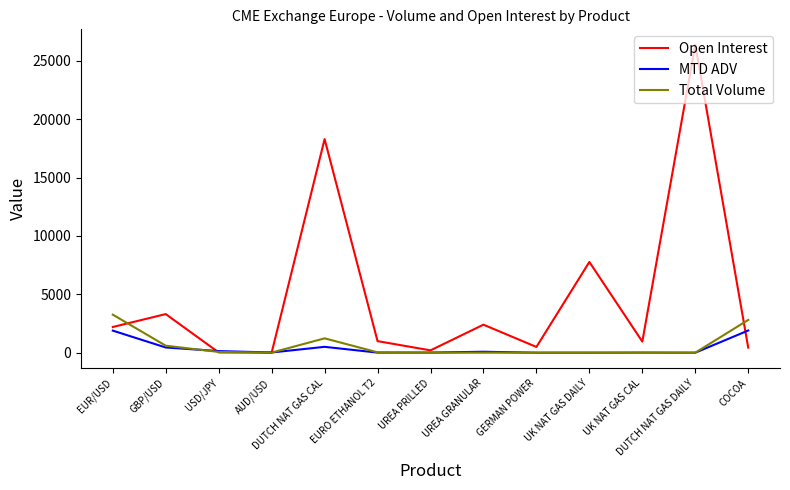

What are all the series names shown in the legend?

Open Interest, MTD ADV, Total Volume